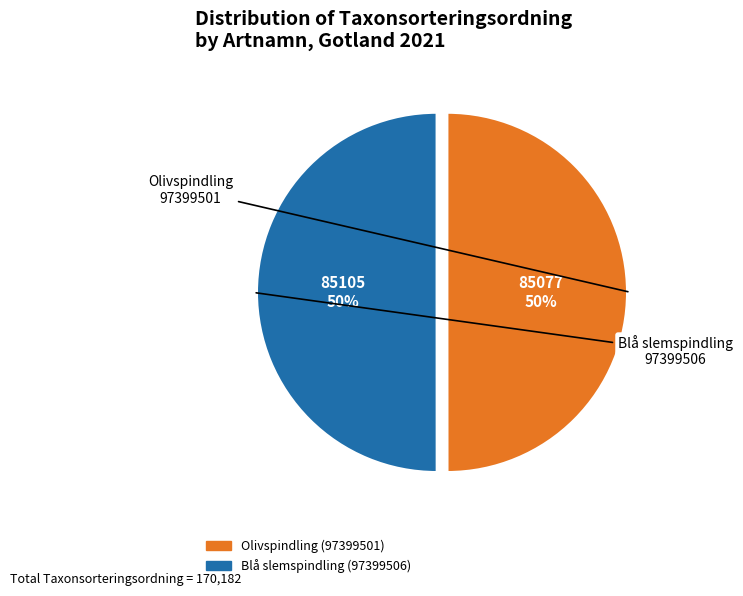

Is the sum of Olivspindling (97399501) and Blå slemspindling (97399506) greater than half?

Yes